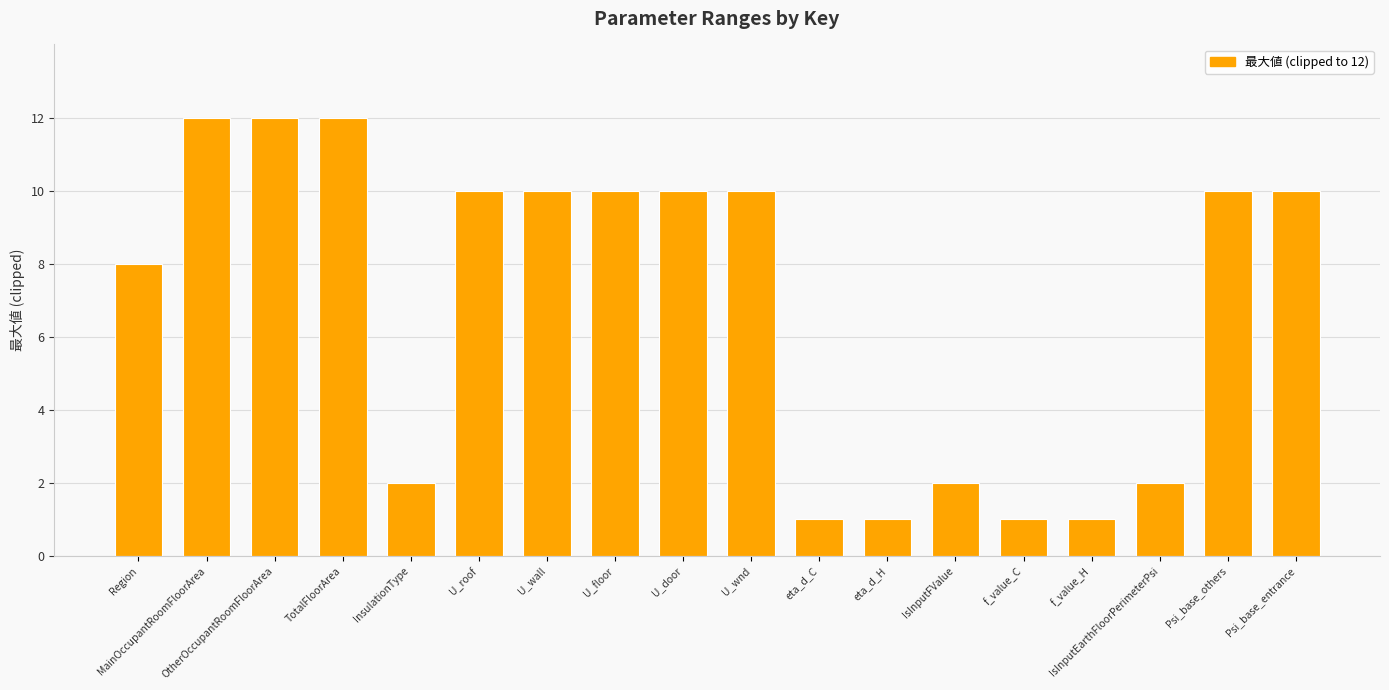

Reading right to left, what are all the values shown in this chart?

10	10	2	1	1	2	1	1	10	10	10	10	10	2	12	12	12	8